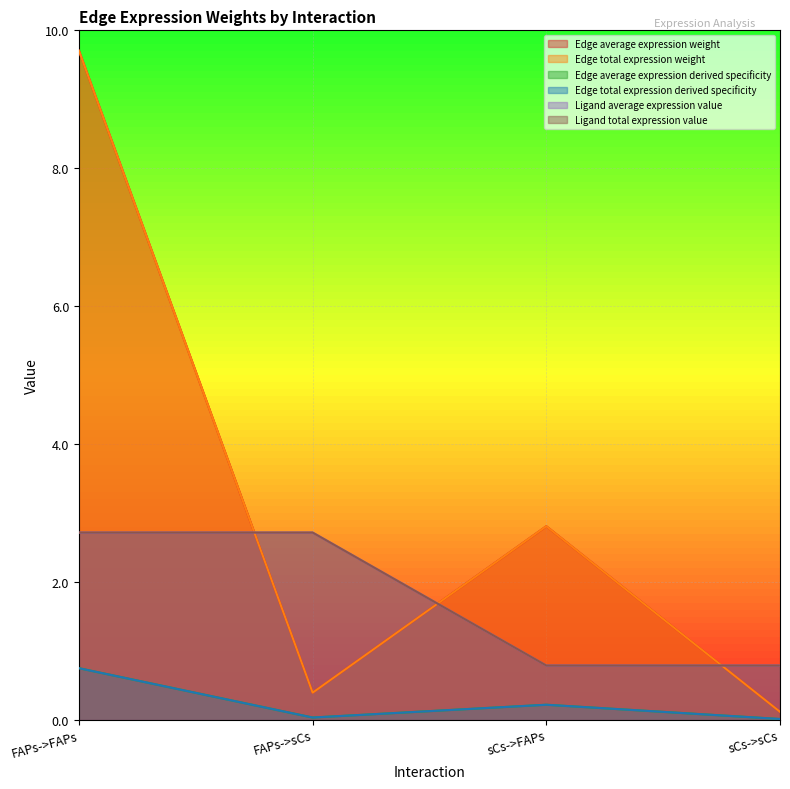

In Edge total expression derived specificity, how many points are lower than both neighbors (excluding endpoints)?

1